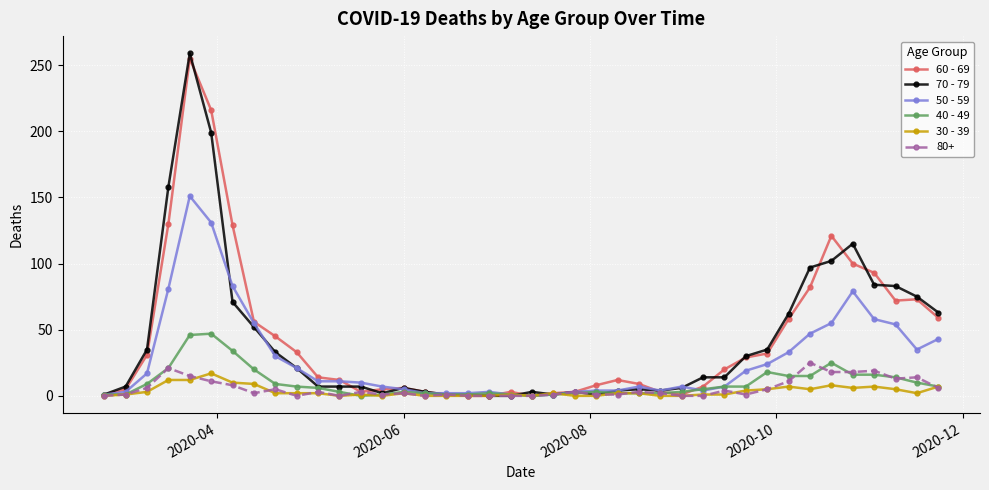

Which series has the widest spread of values?

70 - 79